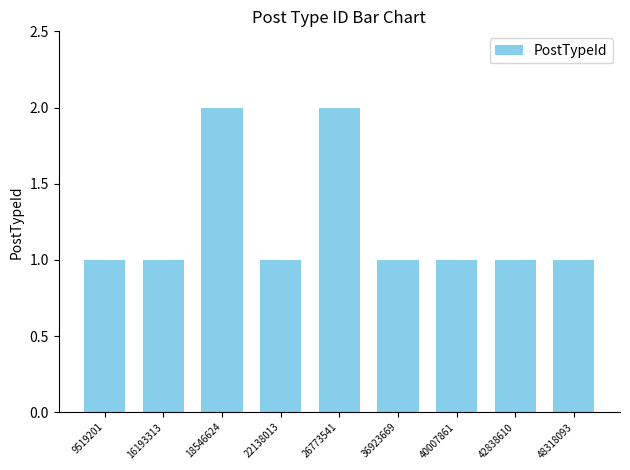

What is the ratio of the value at 40007861 to the value at 18546624?

0.5